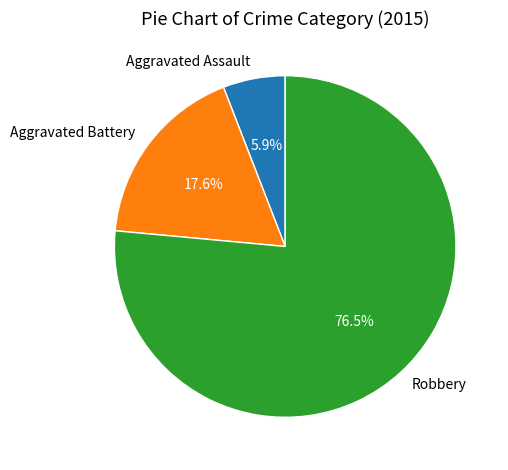

Approximately how many times larger is the value at Aggravated Assault compared to Aggravated Battery?

0.3